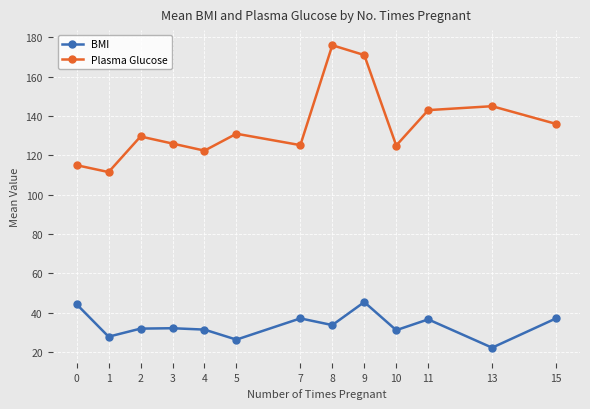

What is the value of the BMI point at the 10th from the left?

31.1